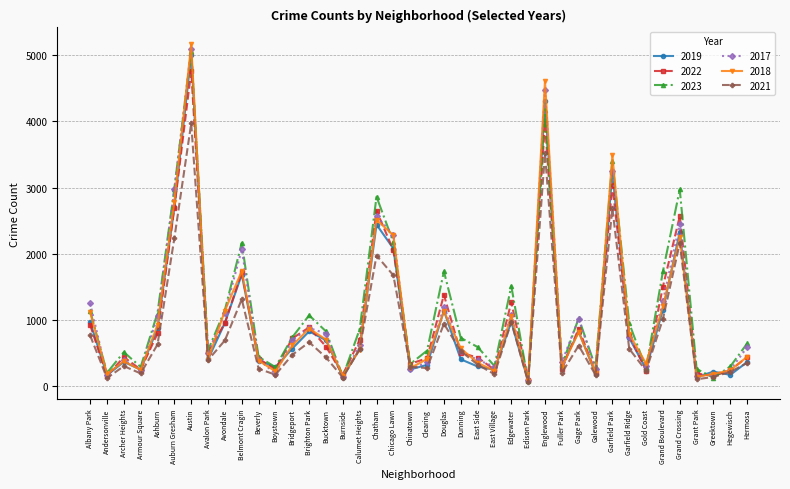

How many lines are shown in the chart?

6